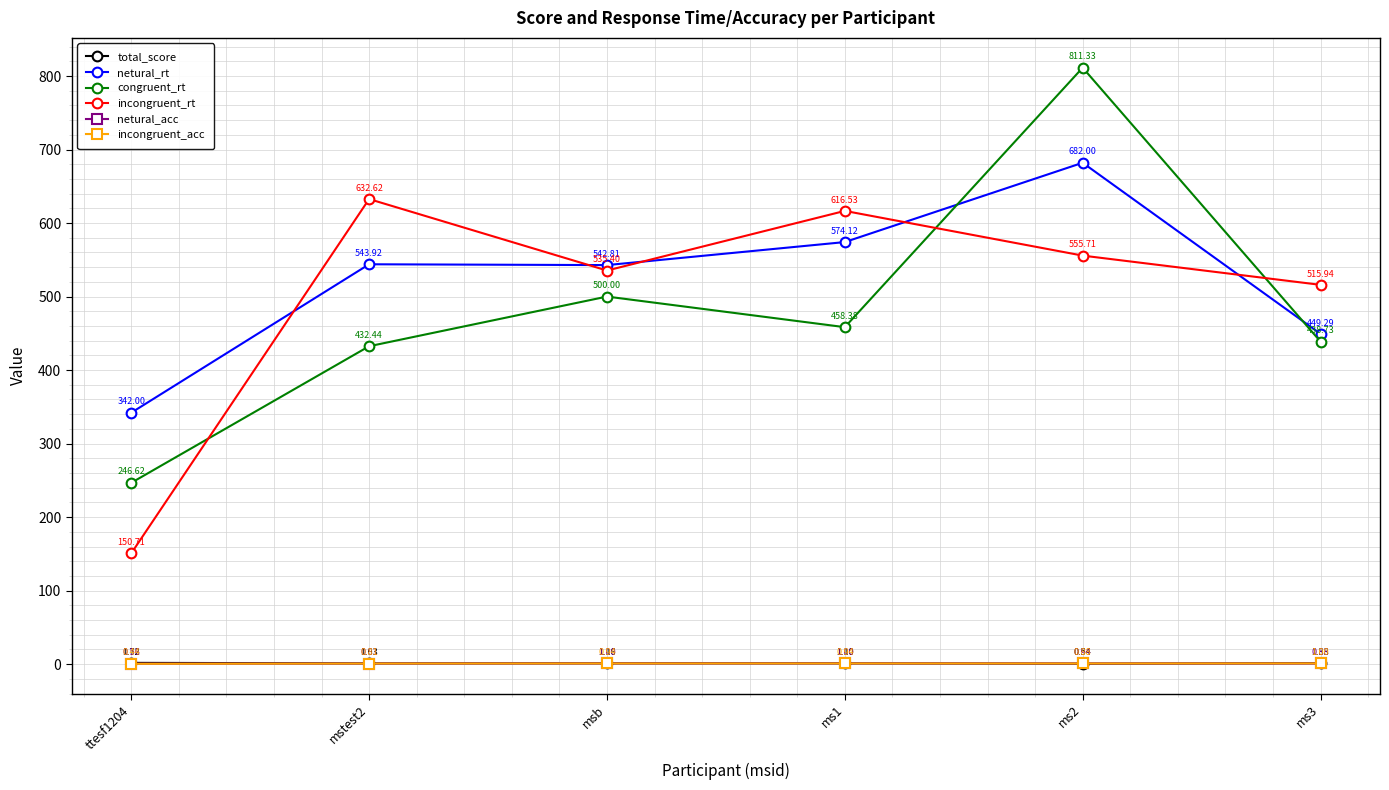

What is the total value across all series at mstest2?

1611.6